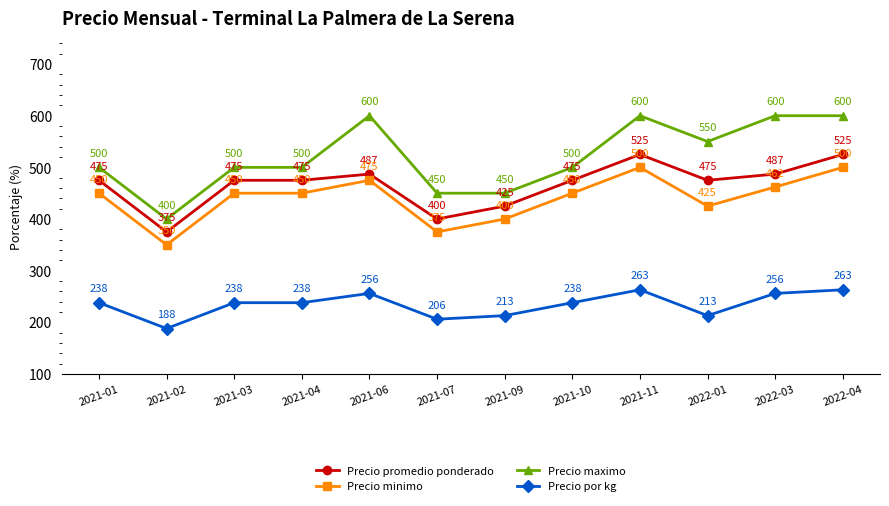

Is it true that Precio maximo equals 195 at 2021-04?

False